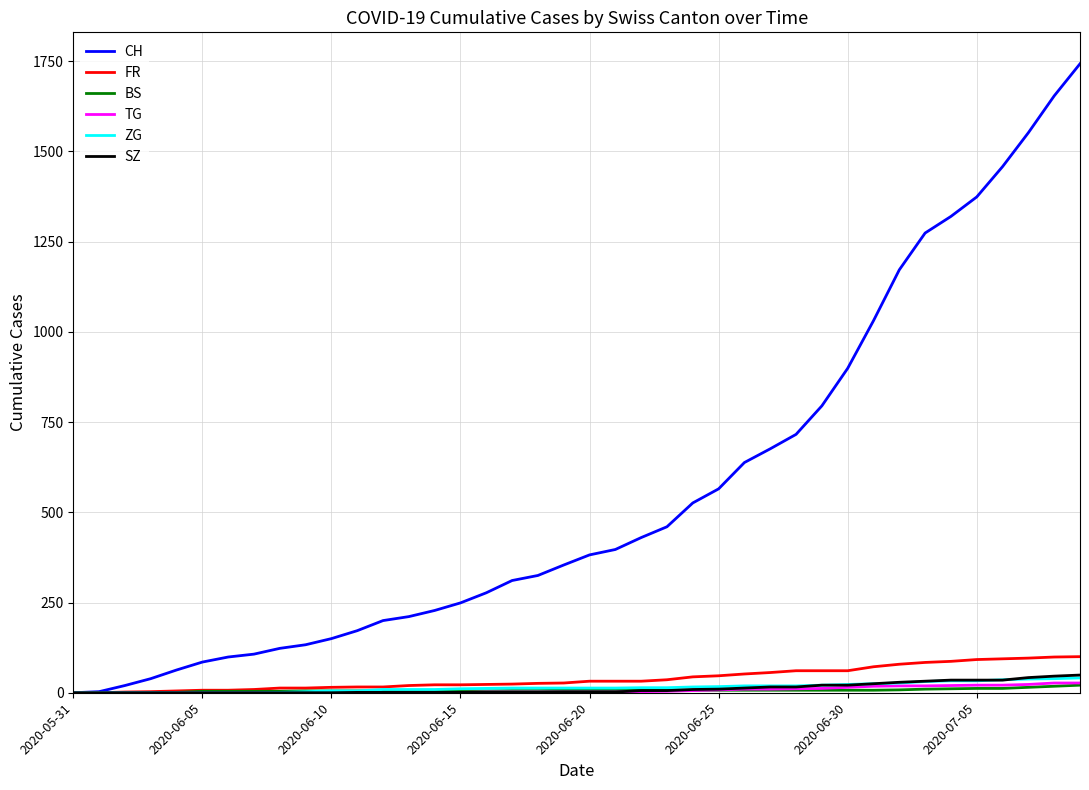

What is the maximum value shown in the chart?

1743